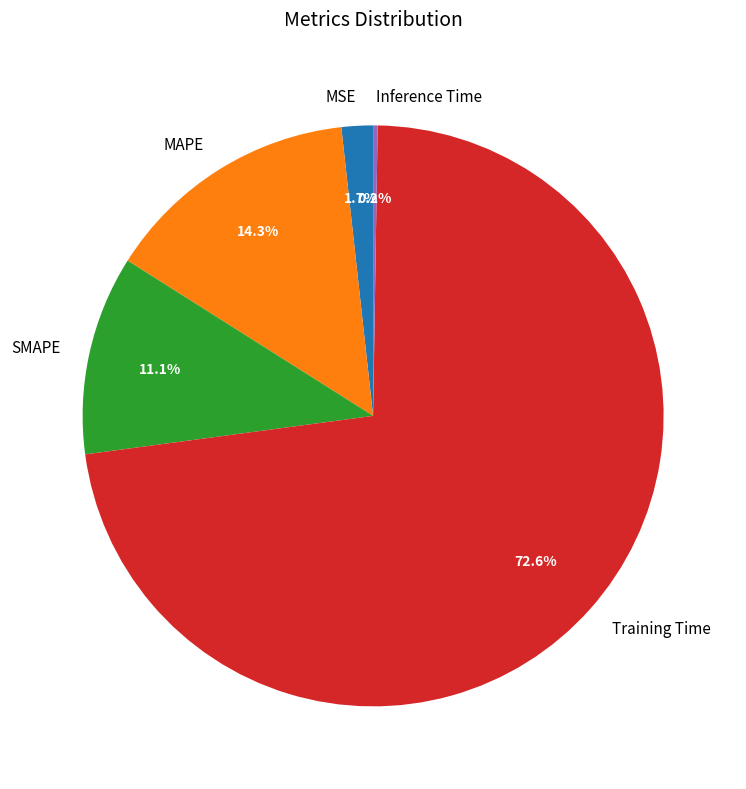

What percentage is the MAPE slice, to the nearest percent?

14%